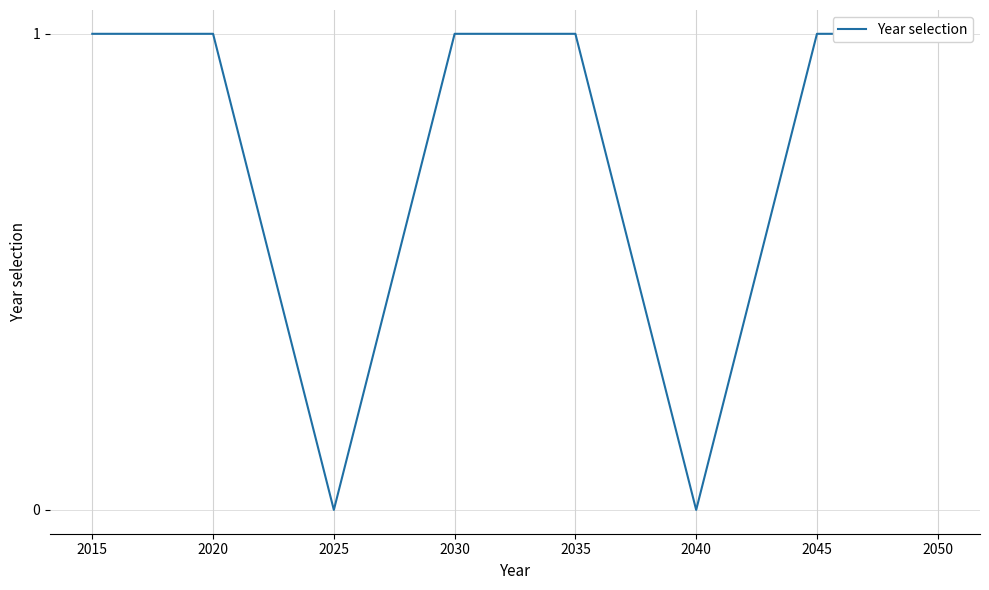

How many categories are shown in the chart?

8